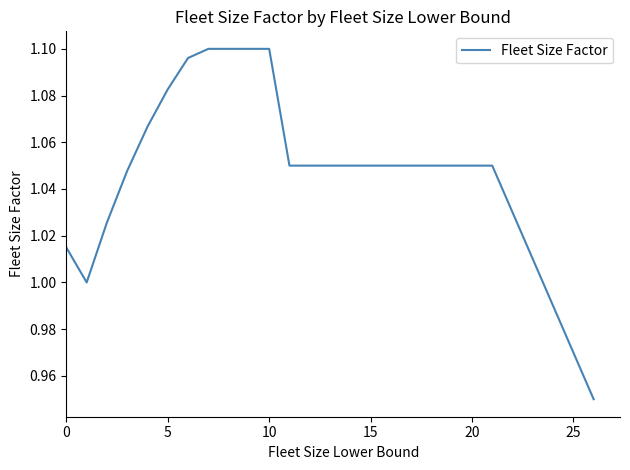

How many lines are shown in the chart?

1